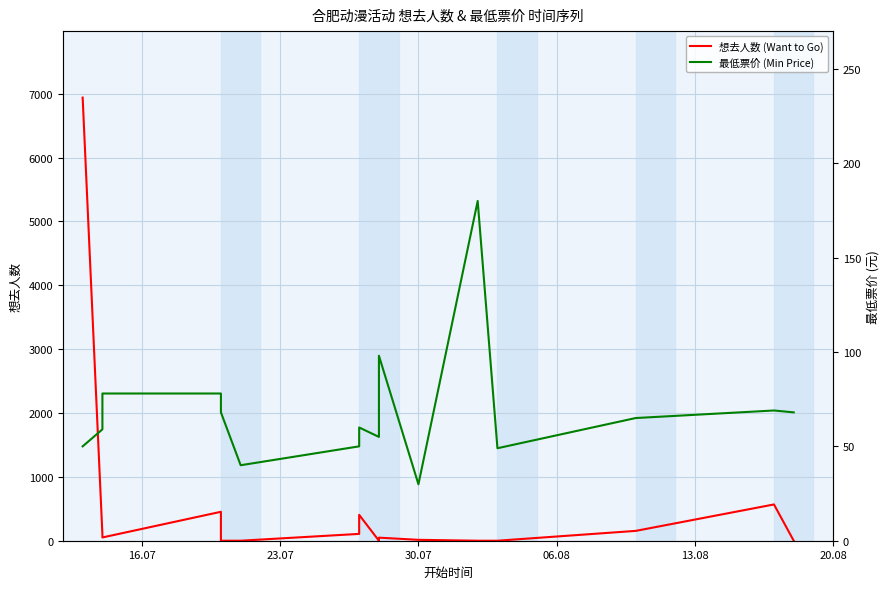

Reading right to left, list all the values displayed in this chart.

想去人数 (Want to Go): 0.0	568.0	154.0	0.0	0.0	14.0	48.0	0.0	405.0	107.0	0.0	0.0	453.0	51.0	98.0	6939.0
最低票价 (Min Price): 68.0	69.0	65.0	49.0	180.0	29.9	98.0	55.0	60.0	50.0	40.0	68.0	78.0	78.0	59.0	50.0